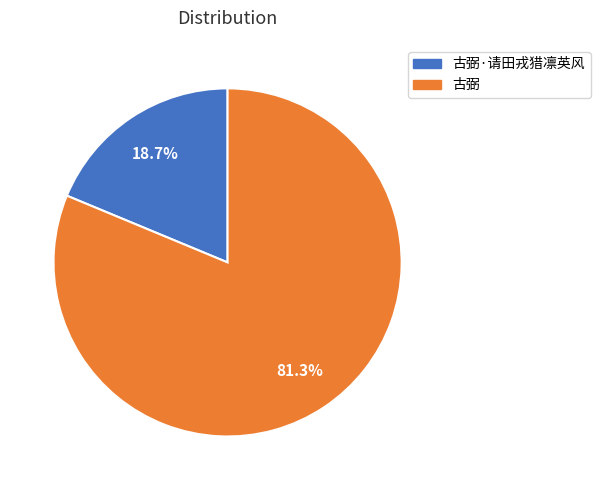

Is there any slice that represents more than half of the pie?

Yes